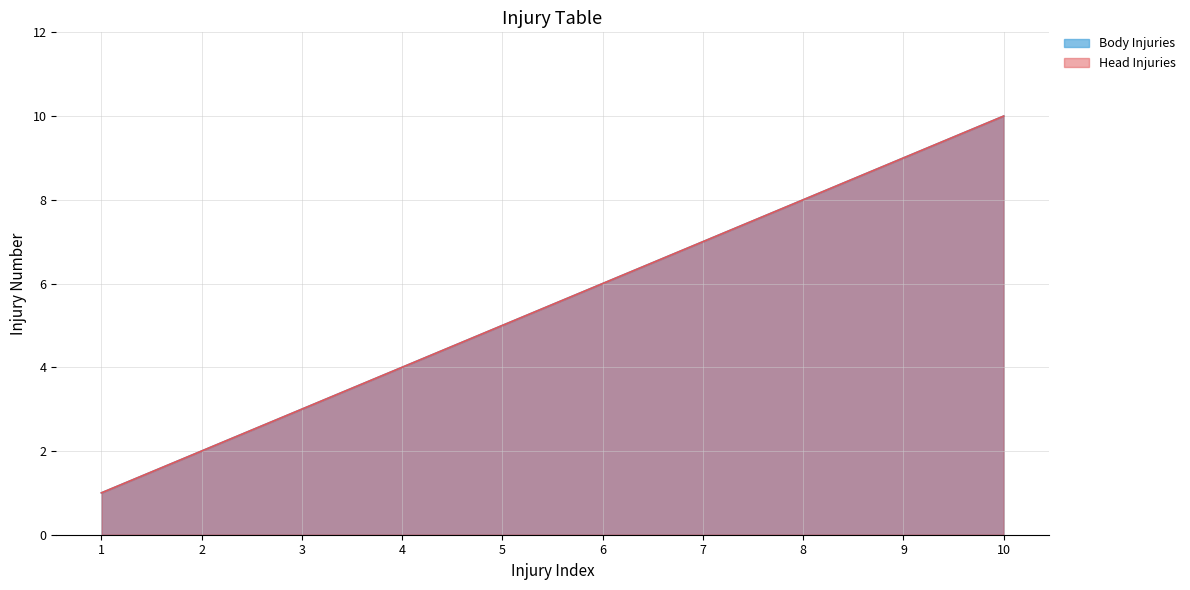

What are all the series names shown in the legend?

Body Injuries, Head Injuries